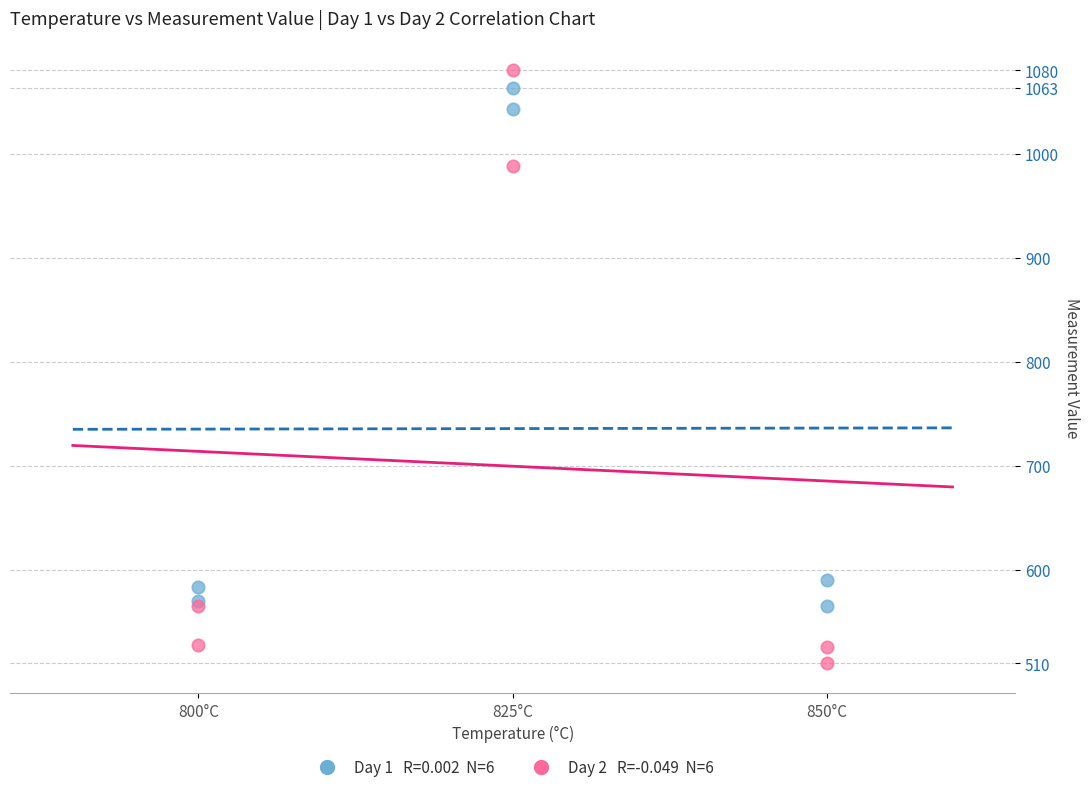

Across all series, what Y value is closest to 795?

988